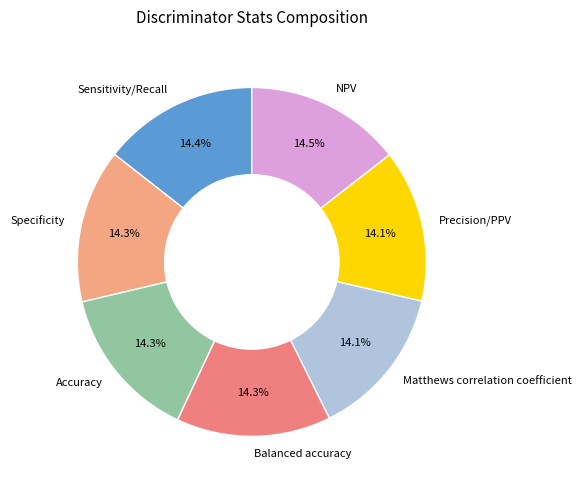

Is it true that Precision/PPV is 14% of the pie?

True